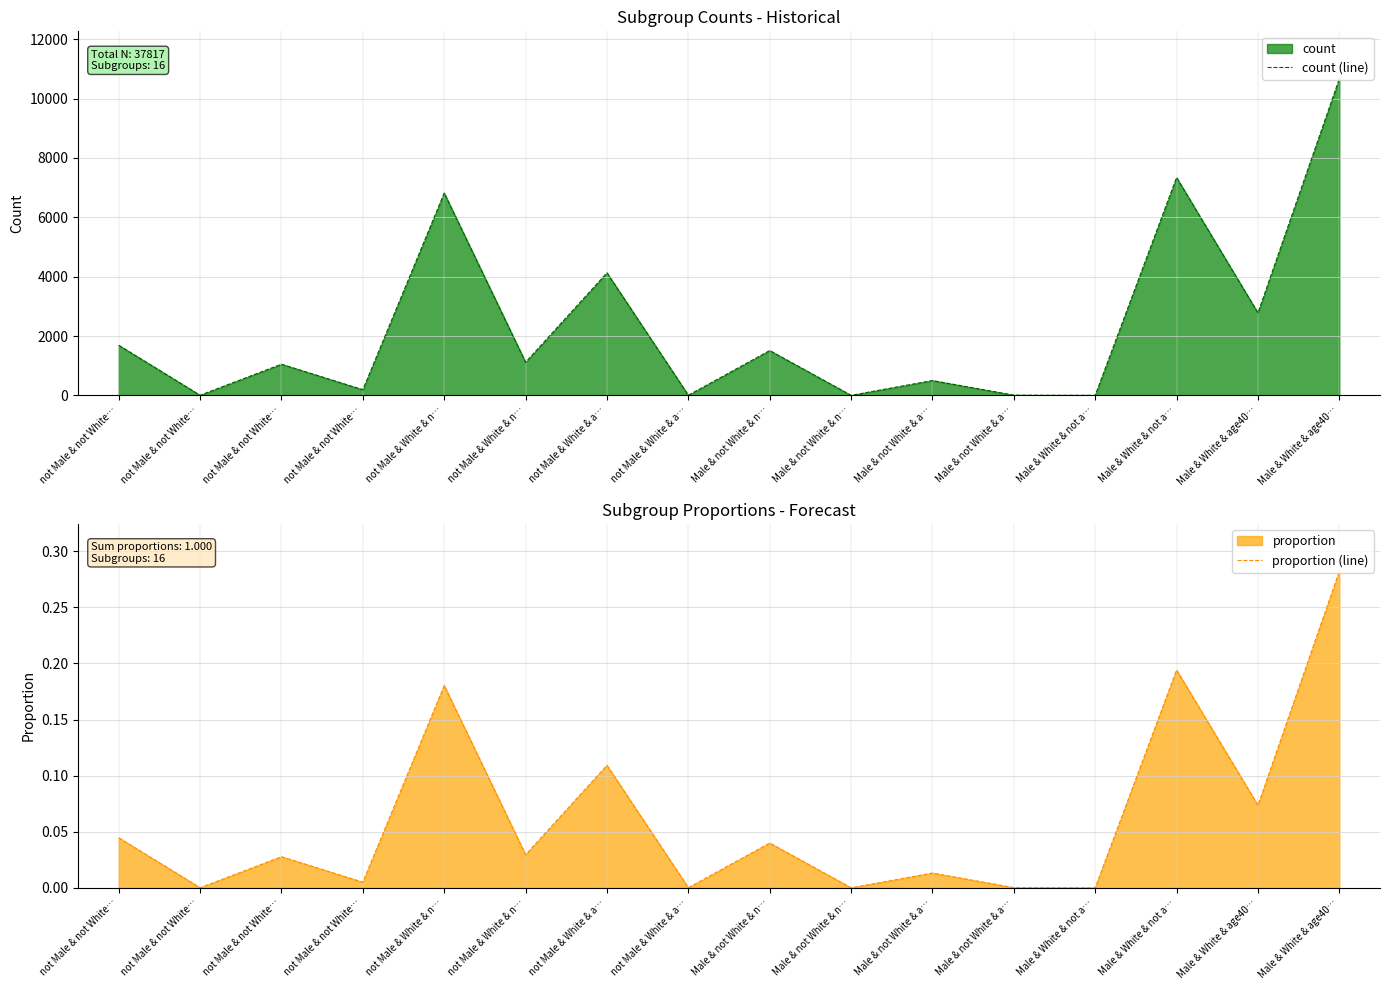

At which category does proportion (line) reach its first local valley?

not Male & not White…